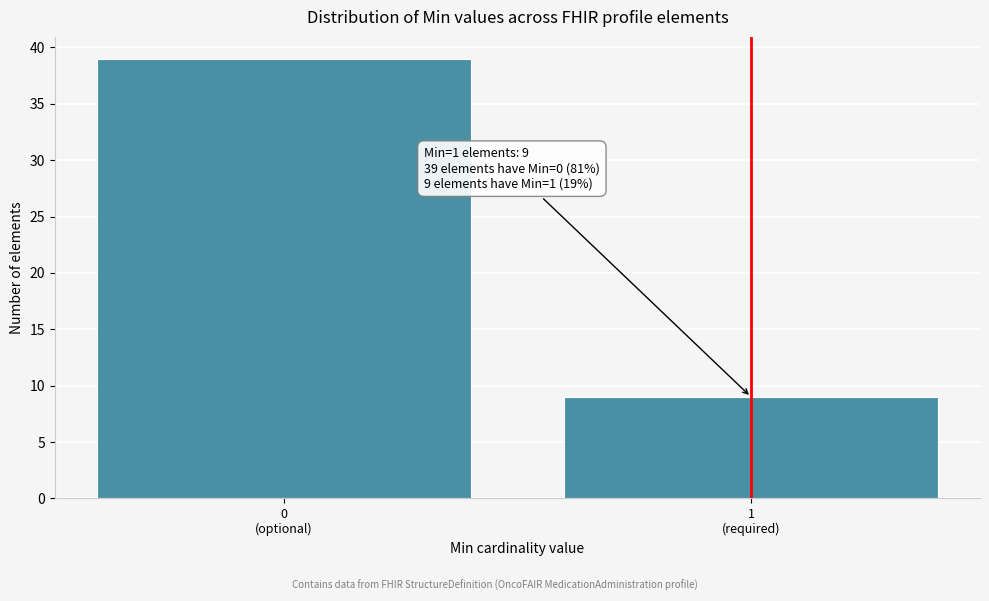

Reading left to right, what are all the values shown in this chart?

39	9